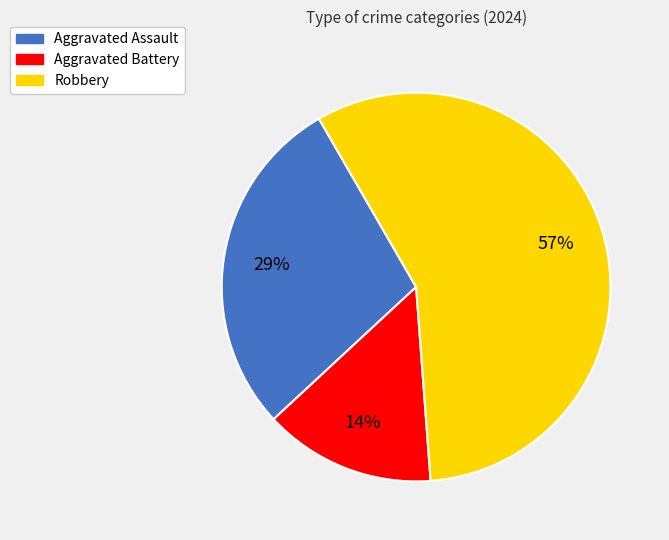

To the nearest percent, what is the difference between the largest and smallest slice percentages?

43%